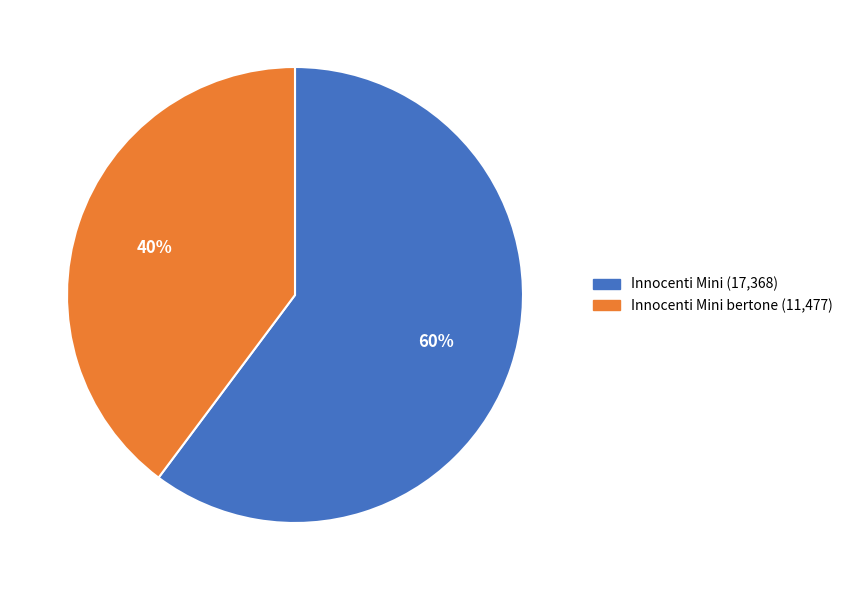

Which category has the smallest portion of the pie?

Innocenti Mini bertone (11,477)